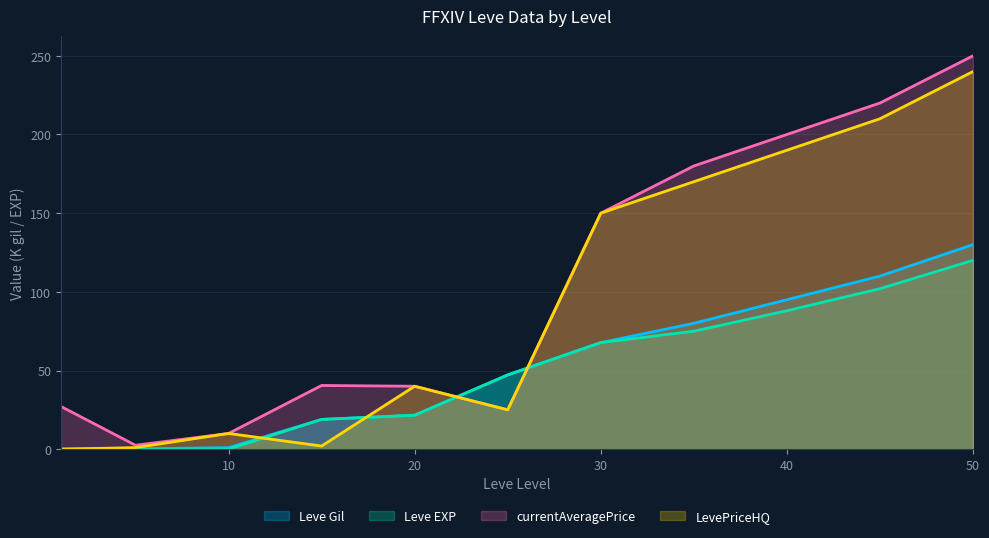

Reading right to left, extract all data points from this chart.

Leve Gil: 130.0	110.0	95.0	80.0	67.7	47.2	21.6	18.9	1.0	0.2	0.2
Leve EXP: 120.0	102.0	88.0	75.0	67.7	47.2	21.6	18.9	0.0	0.0	0.0
currentAveragePrice: 250.0	220.0	200.0	180.0	150.0	25.0	40.0	40.5	10.0	2.5	27.1
LevePriceHQ: 240.0	210.0	190.0	170.0	150.0	25.0	40.0	2.0	10.0	1.0	0.0